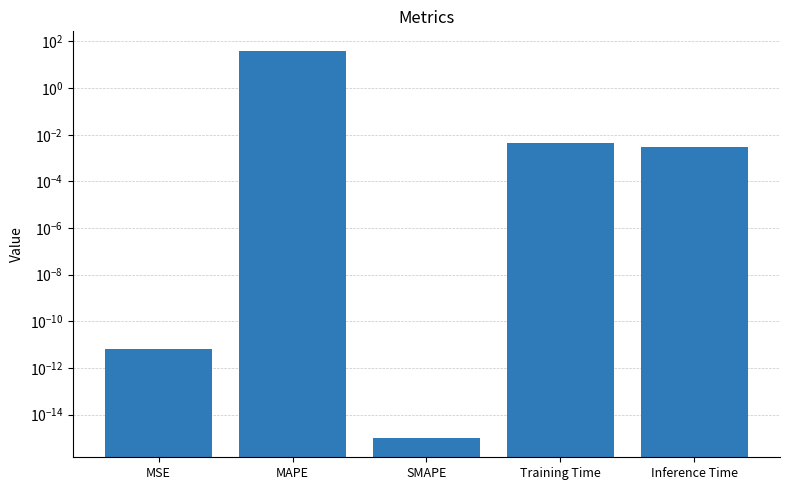

Which category has the lowest value across all series?

SMAPE